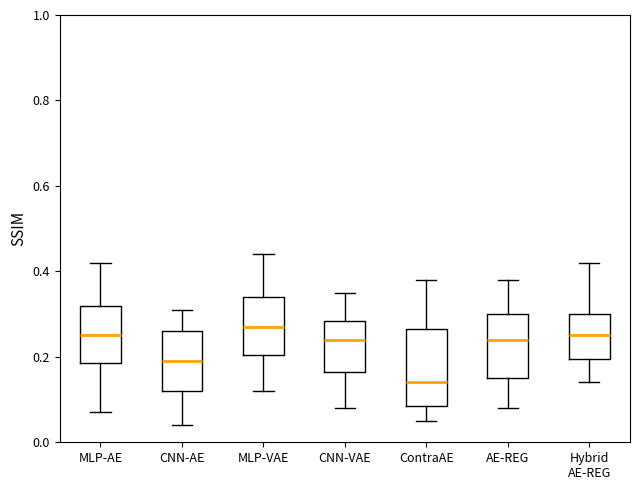

Which box has the lowest median line?

ContraAE